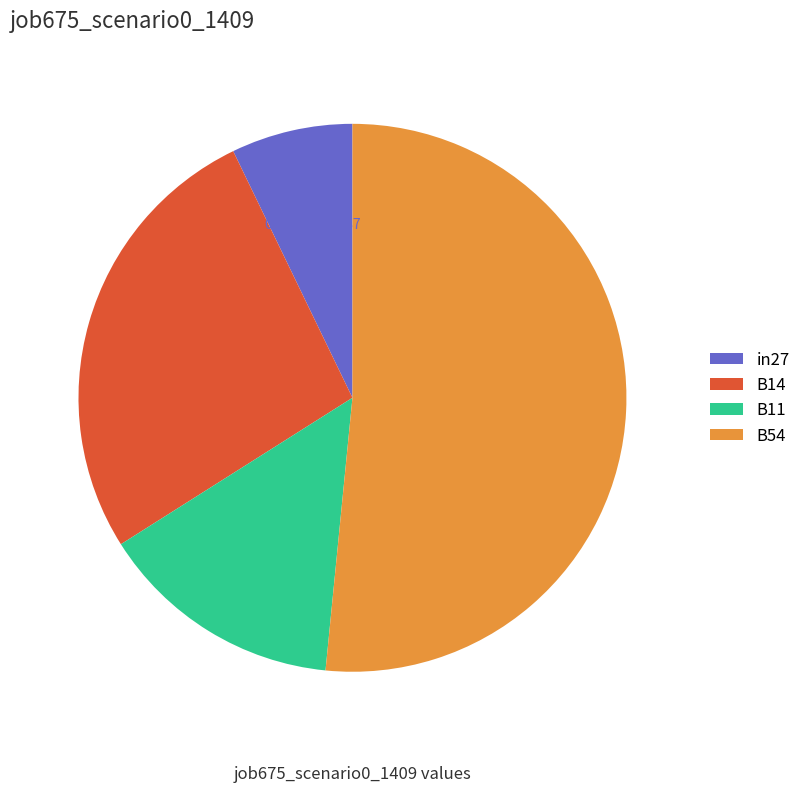

Which has a higher value, B11 or in27?

B11